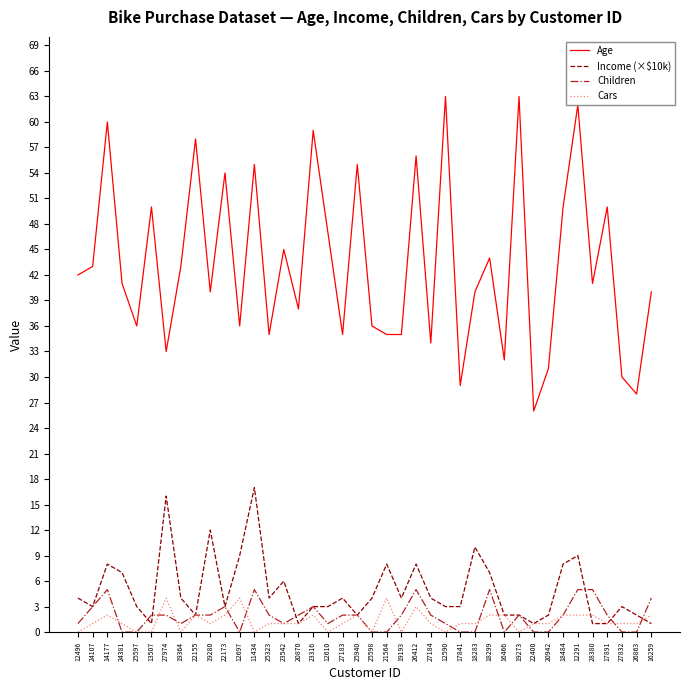

Which series has the largest total across all categories?

Age